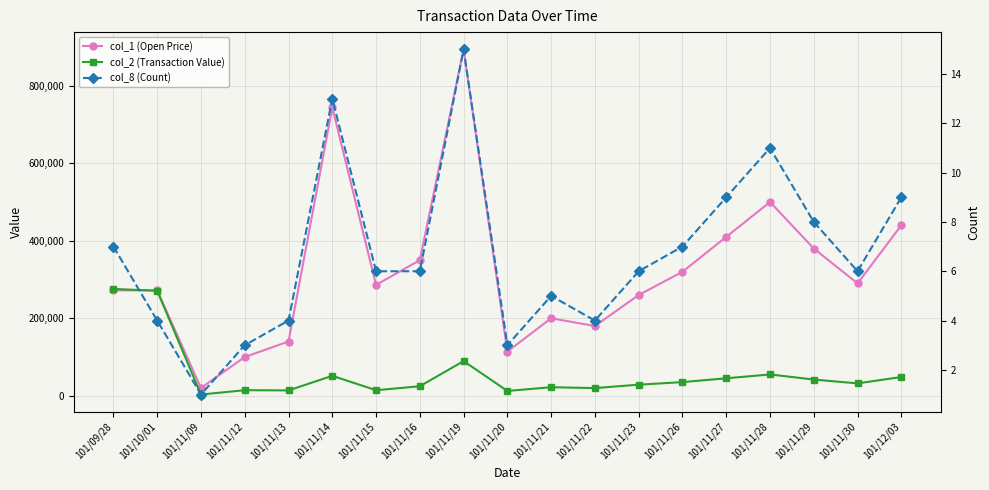

What is the maximum value for col_1 (Open Price)?

894000